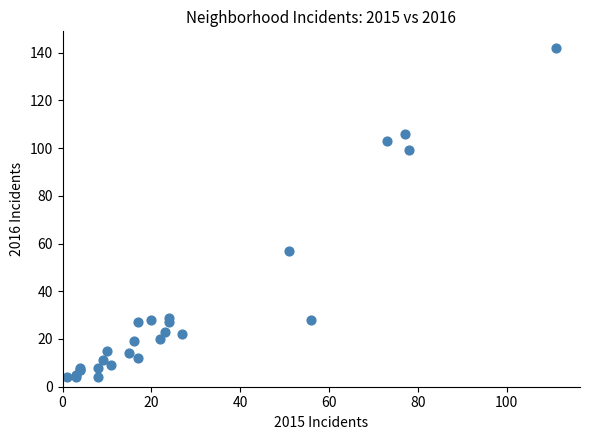

What Y value in the scatter plot is closest to 73?

57